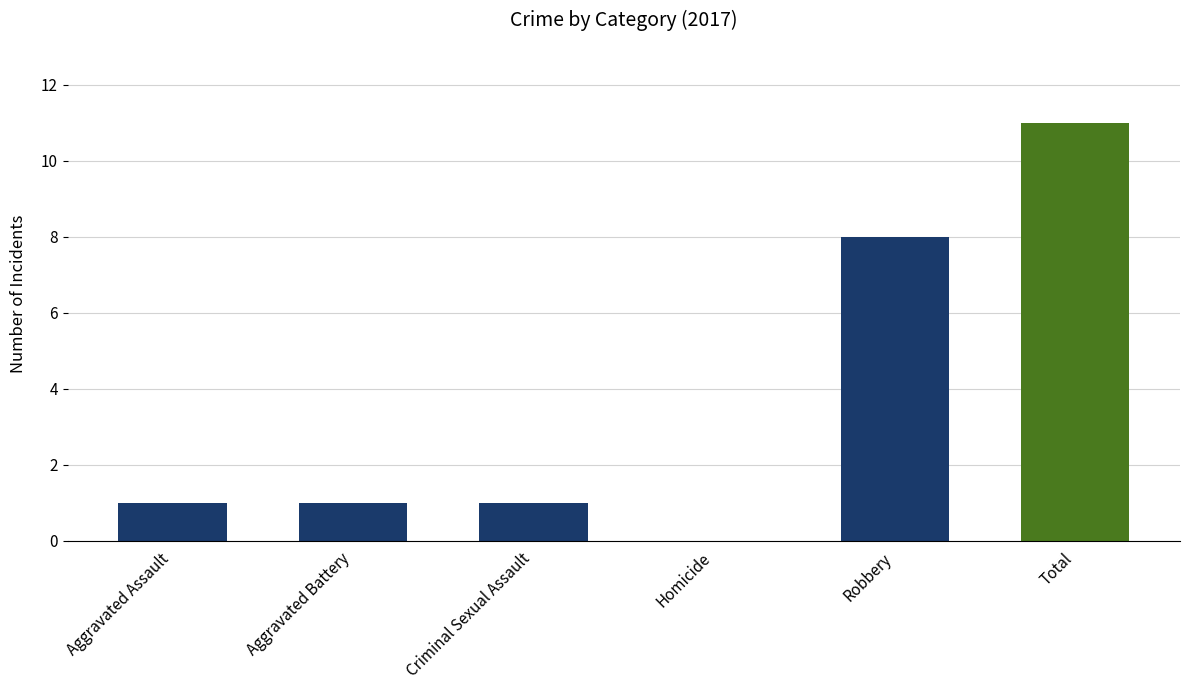

Where is the data nearest to the value 5?

Robbery